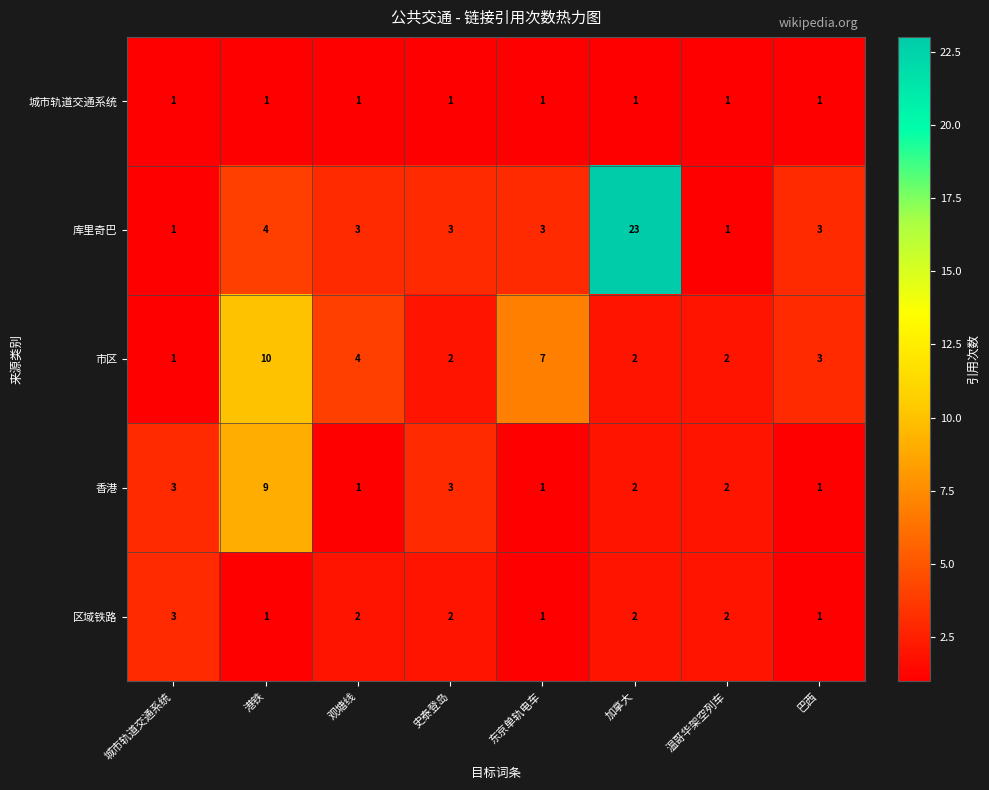

At which category does the chart reach its peak across all series?

加拿大